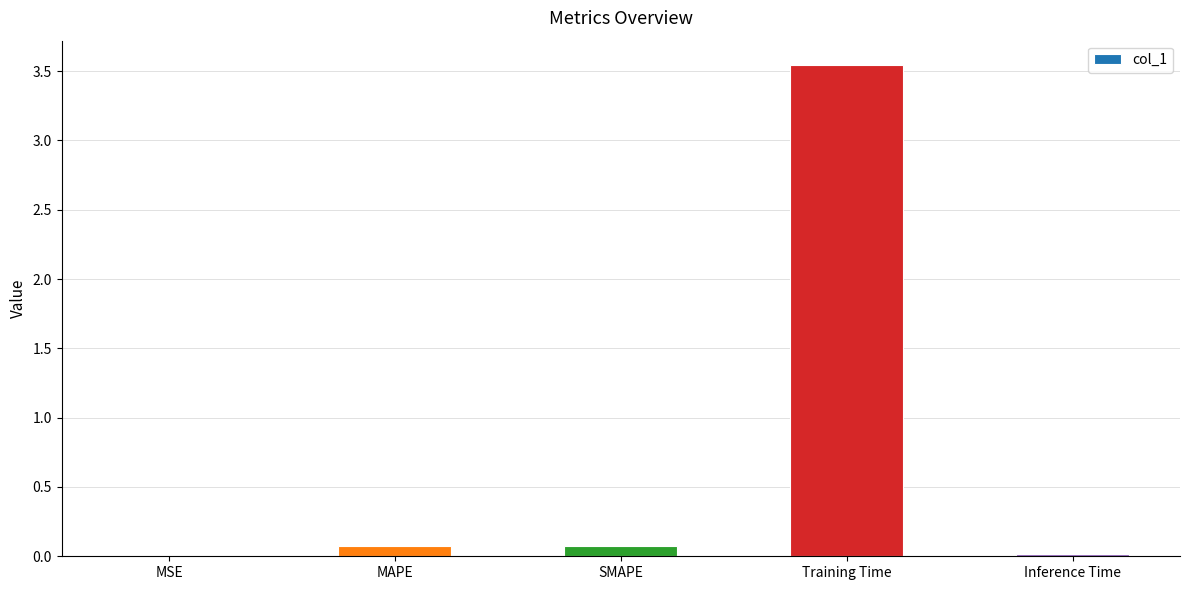

Which label corresponds to the largest value in the chart?

Training Time